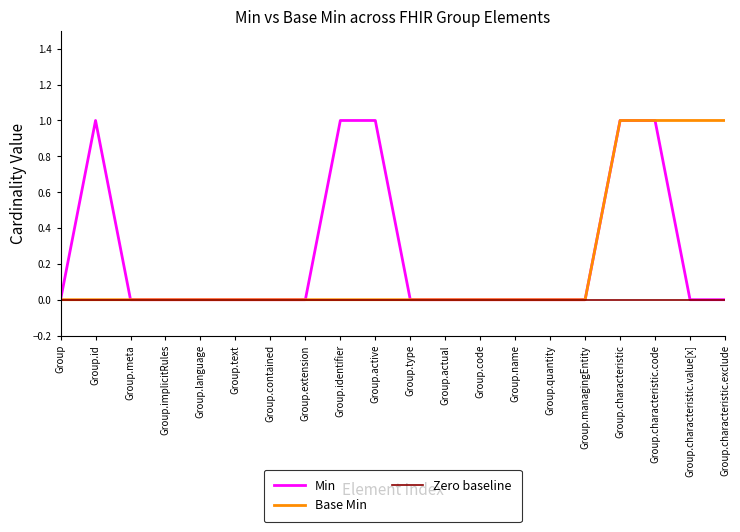

In Min, how many points are higher than both neighbors (excluding endpoints)?

1